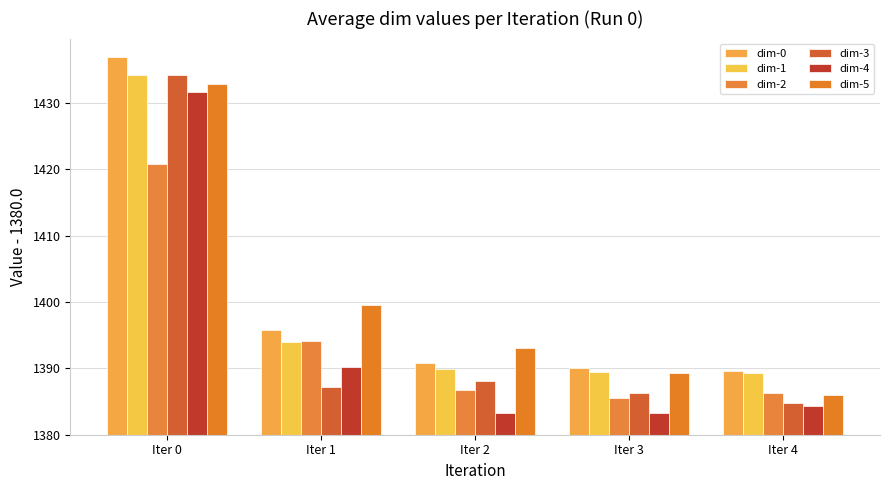

What is the sum of all dim-1 values?

96.9